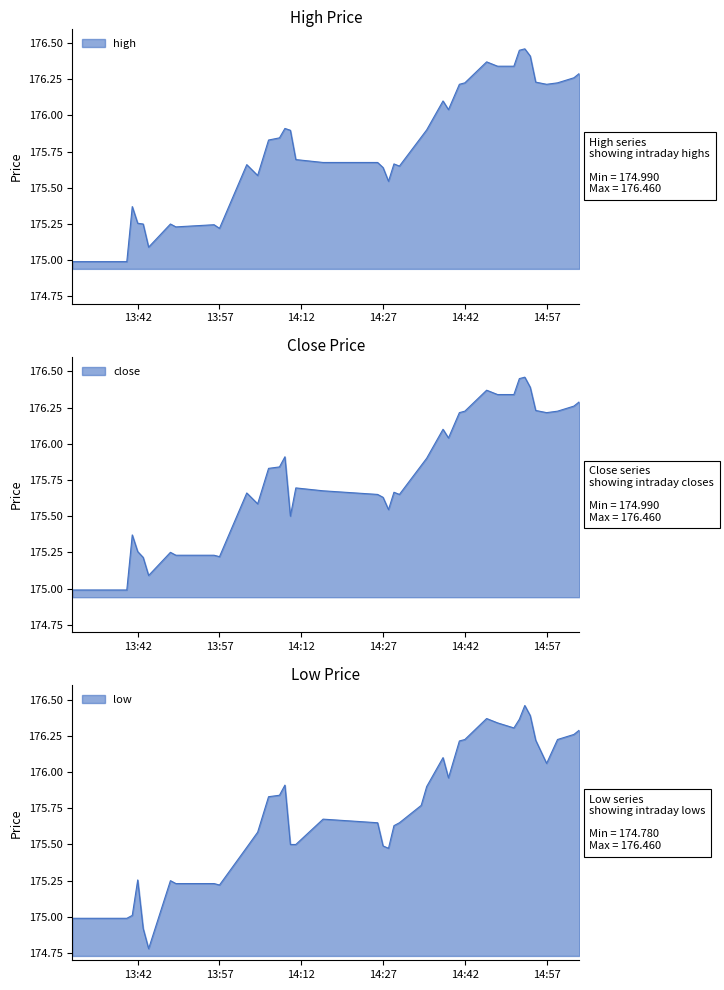

How many categories are shown in the chart?

40